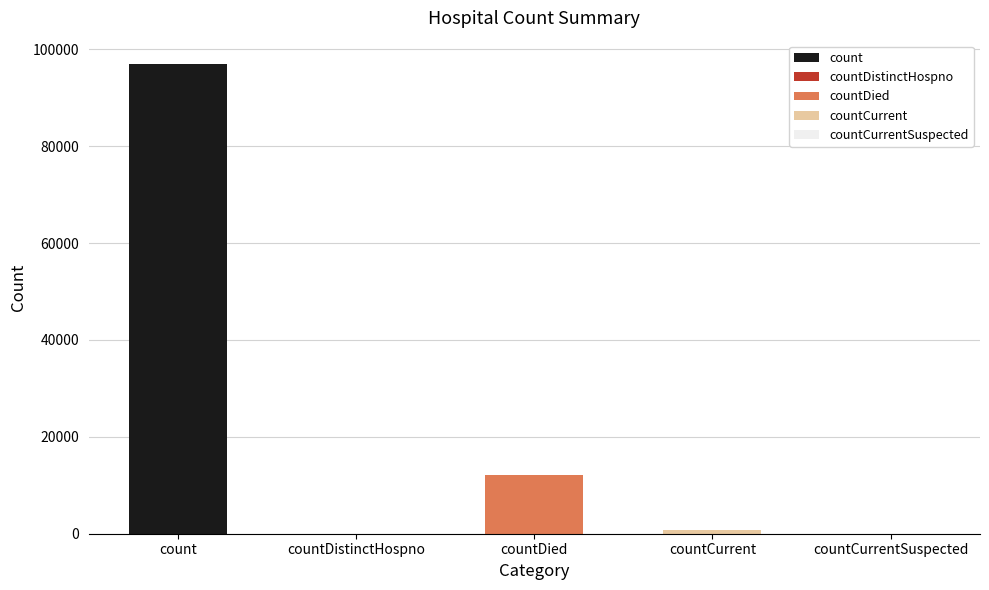

What is the label of the 3rd bar from the right?

countDied